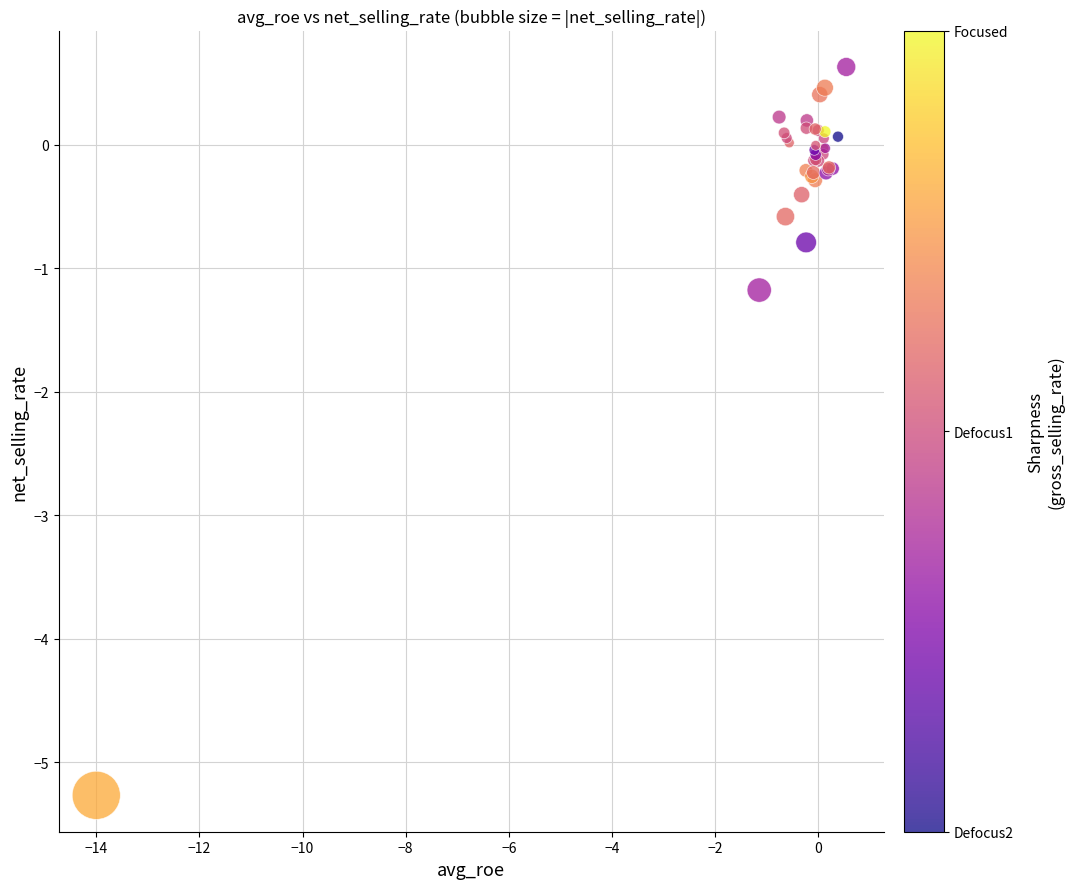

What Y value in the scatter plot is closest to -2?

-1.2